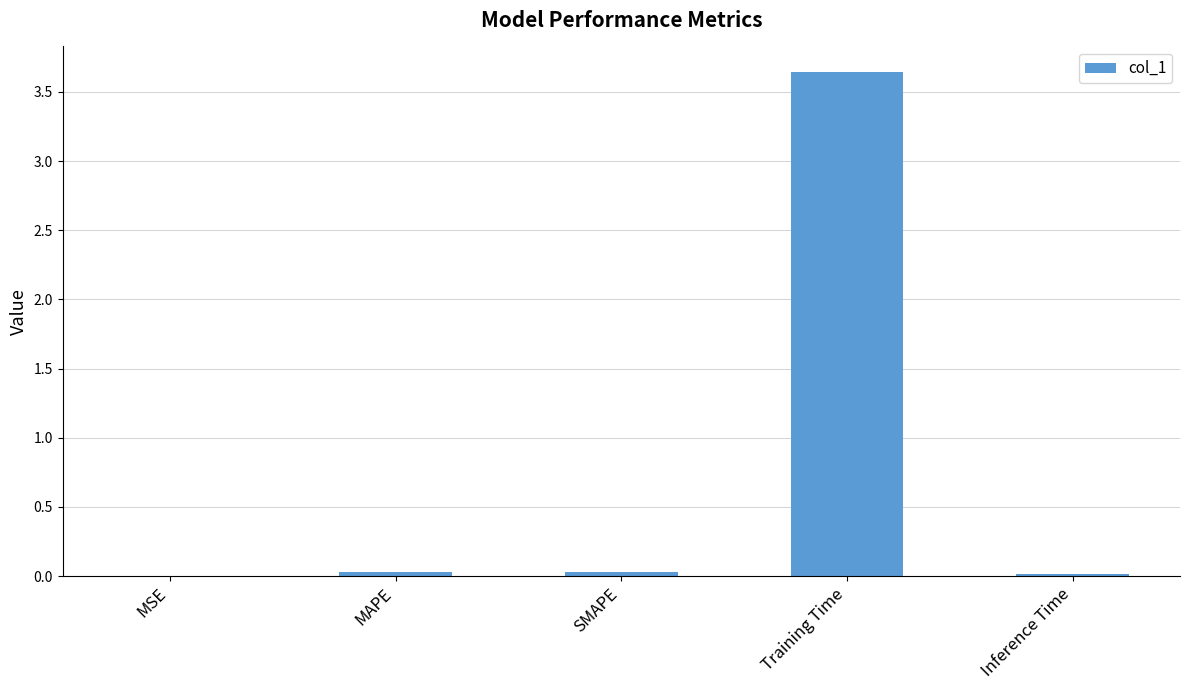

How many data points does each series have?

5